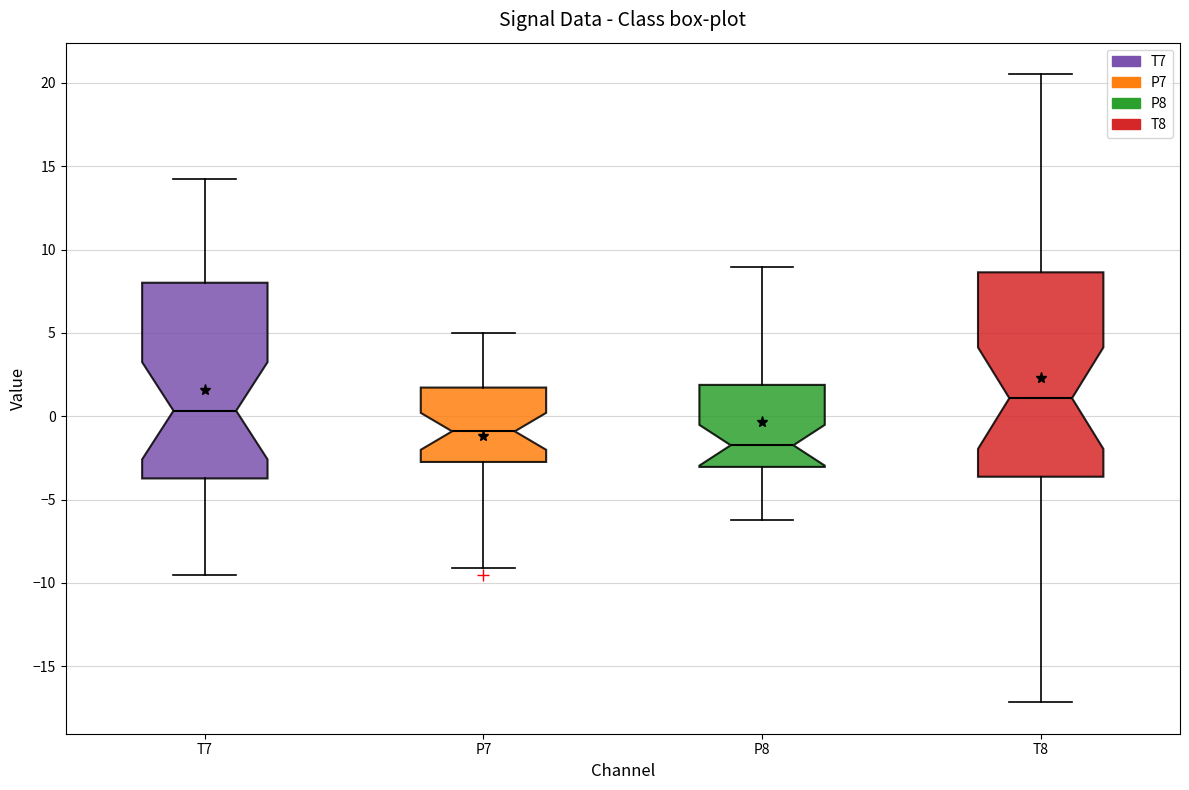

Which box has the highest median line?

T8